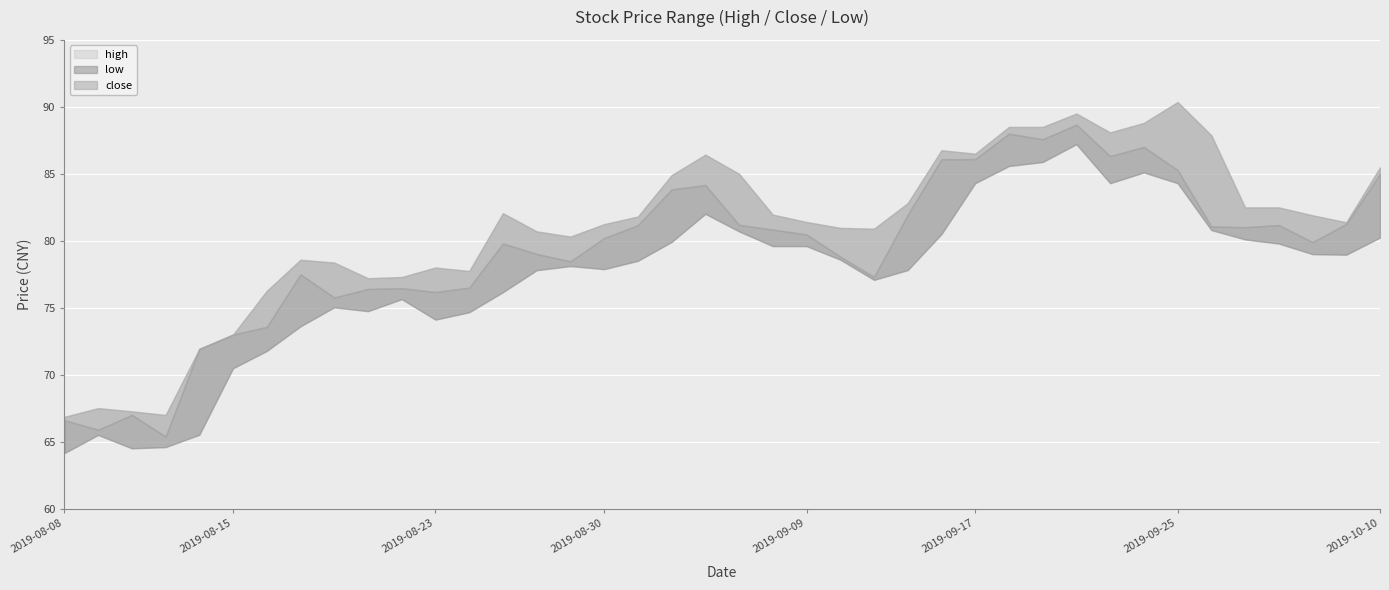

Reading left to right, list all the values displayed in this chart.

high: 66.8	67.5	67.3	67.0	71.9	73.0	76.3	78.6	78.4	77.2	77.3	78.0	77.7	82.1	80.7	80.3	81.2	81.8	84.9	86.4	85.0	82.0	81.4	81.0	80.9	82.8	86.8	86.5	88.5	88.5	89.5	88.1	88.8	90.4	87.9	82.5	82.5	81.9	81.4	85.5
close: 66.6	65.9	67.0	65.4	71.9	73.0	73.6	77.5	75.8	76.4	76.5	76.2	76.5	79.8	79.0	78.5	80.2	81.2	83.8	84.2	81.2	80.8	80.5	78.8	77.3	82.0	86.1	86.1	88.0	87.6	88.7	86.3	87.0	85.3	81.1	81.0	81.2	79.9	81.3	85.0
low: 64.1	65.5	64.5	64.6	65.5	70.5	71.8	73.6	75.0	74.7	75.6	74.1	74.7	76.2	77.8	78.1	77.9	78.5	79.9	82.0	80.7	79.6	79.6	78.6	77.1	77.8	80.5	84.3	85.6	85.9	87.2	84.3	85.1	84.3	80.8	80.1	79.8	79.0	79.0	80.2